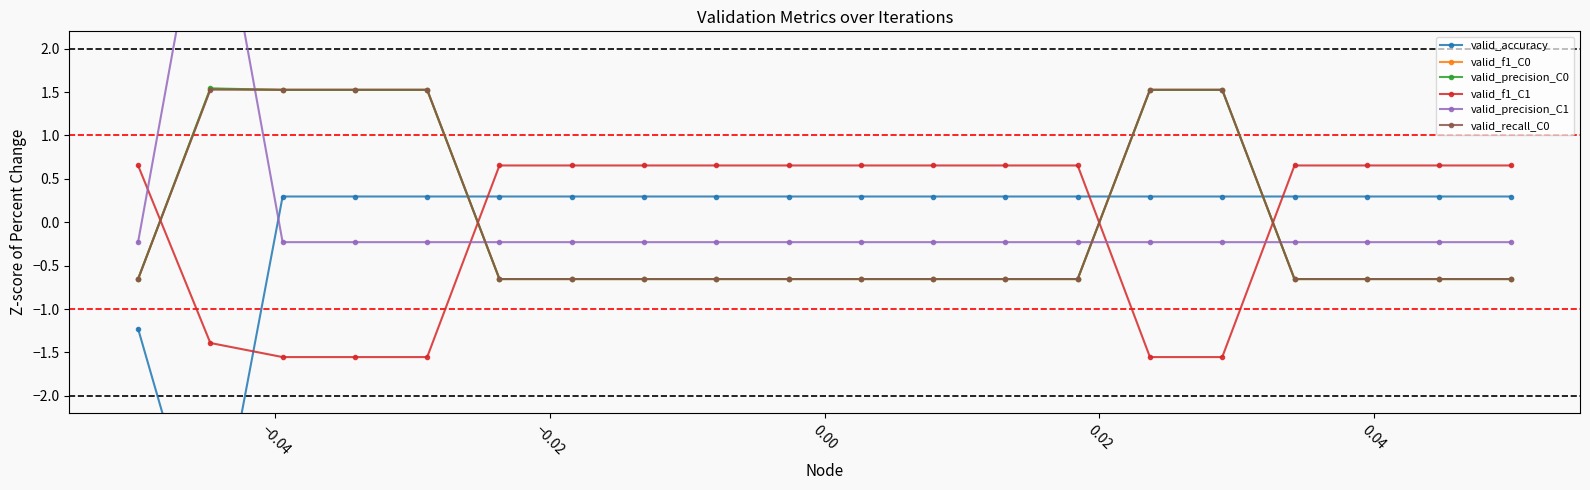

What is the value of the valid_recall_C0 point at the 12th from the left?

-0.7